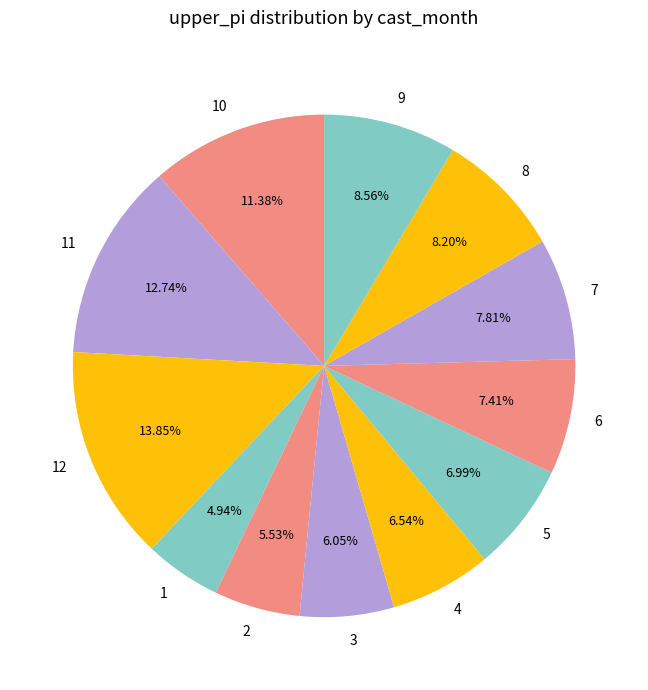

Is there a majority slice in this chart?

No